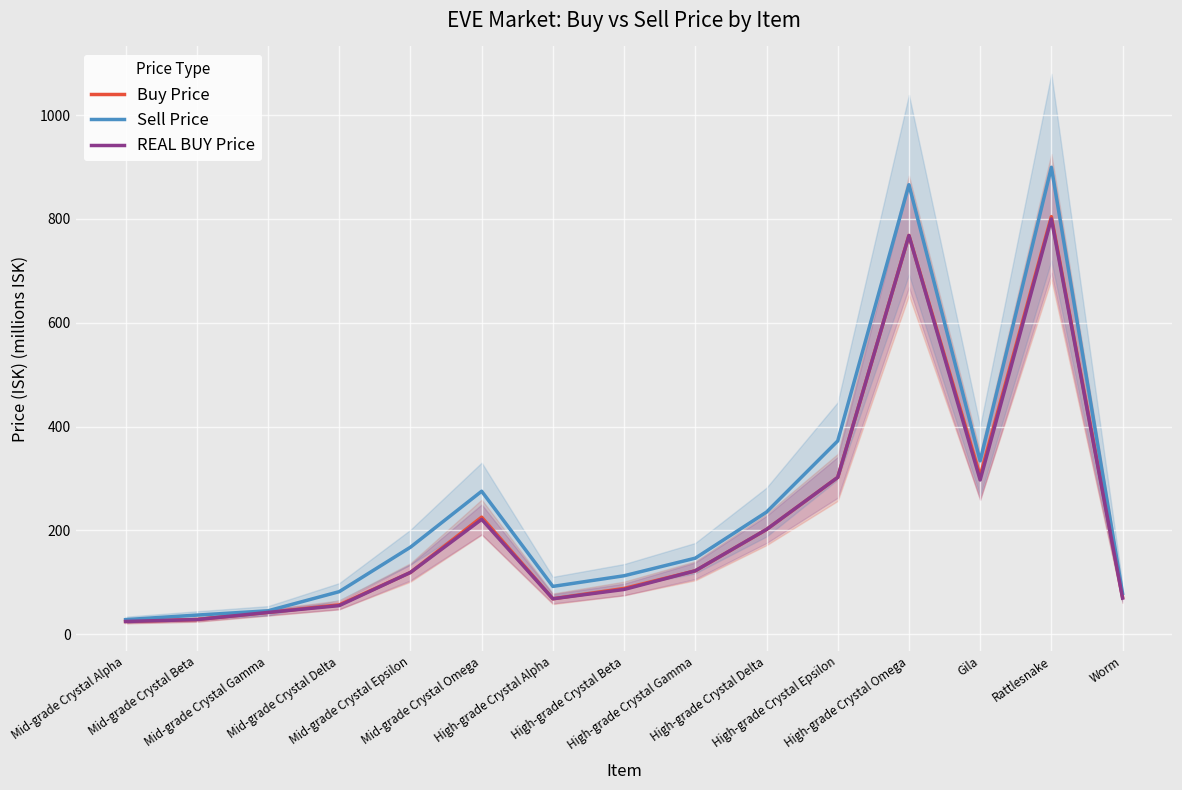

True or false: REAL BUY Price has a value of 1232.4 at Rattlesnake.

False